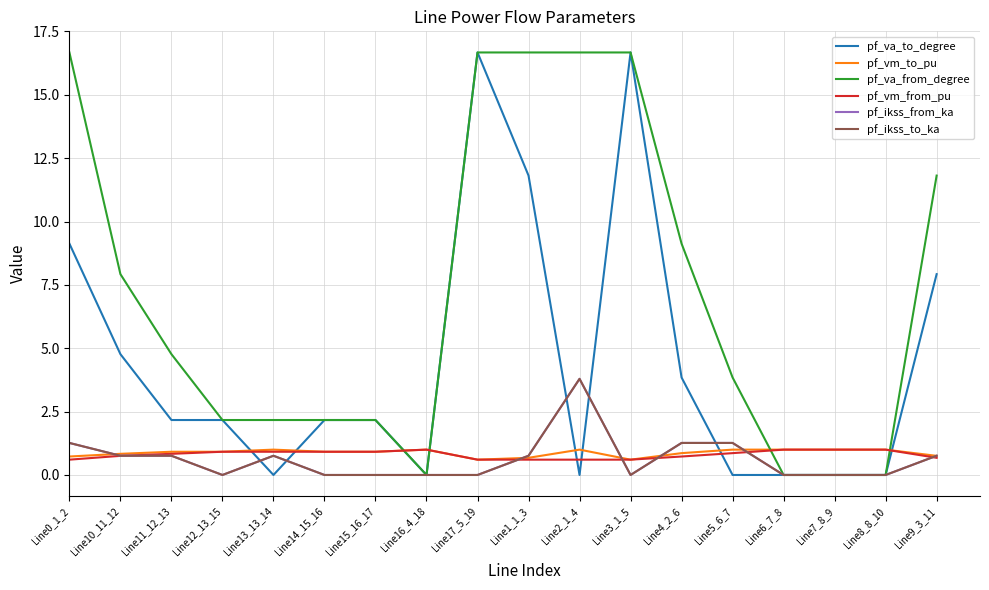

What is the label of the 14th point from the right?

Line13_13_14